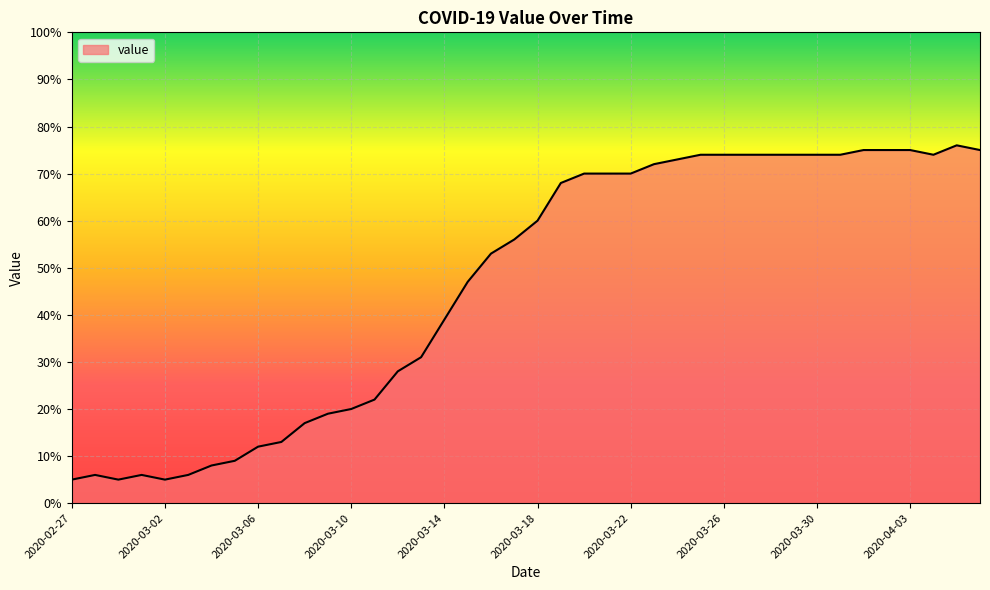

What is the minimum value shown in the chart?

5